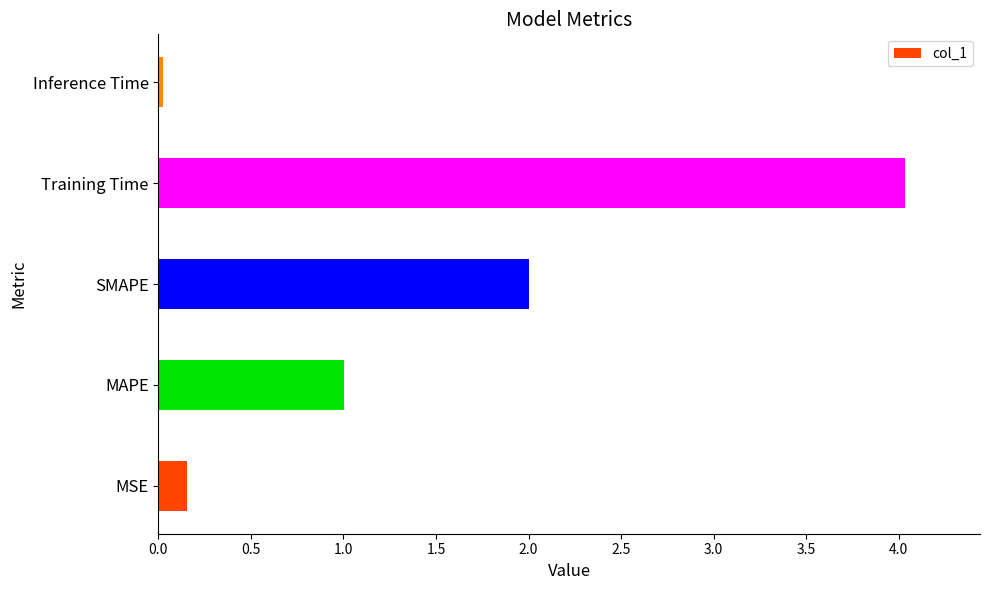

Is it true that the value at Training Time is 7.0?

False